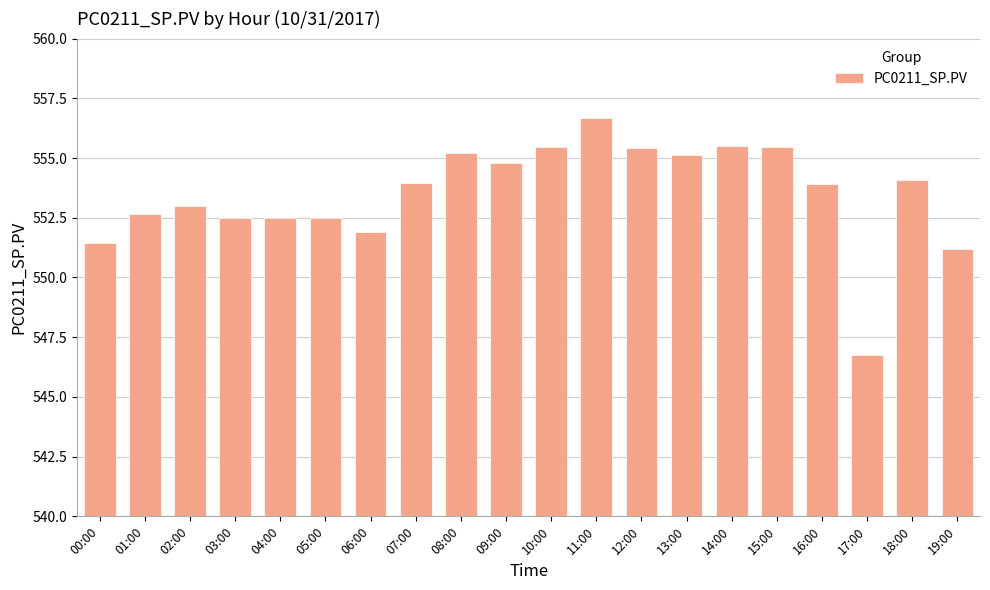

What is the approximate value at 09:00?

554.8